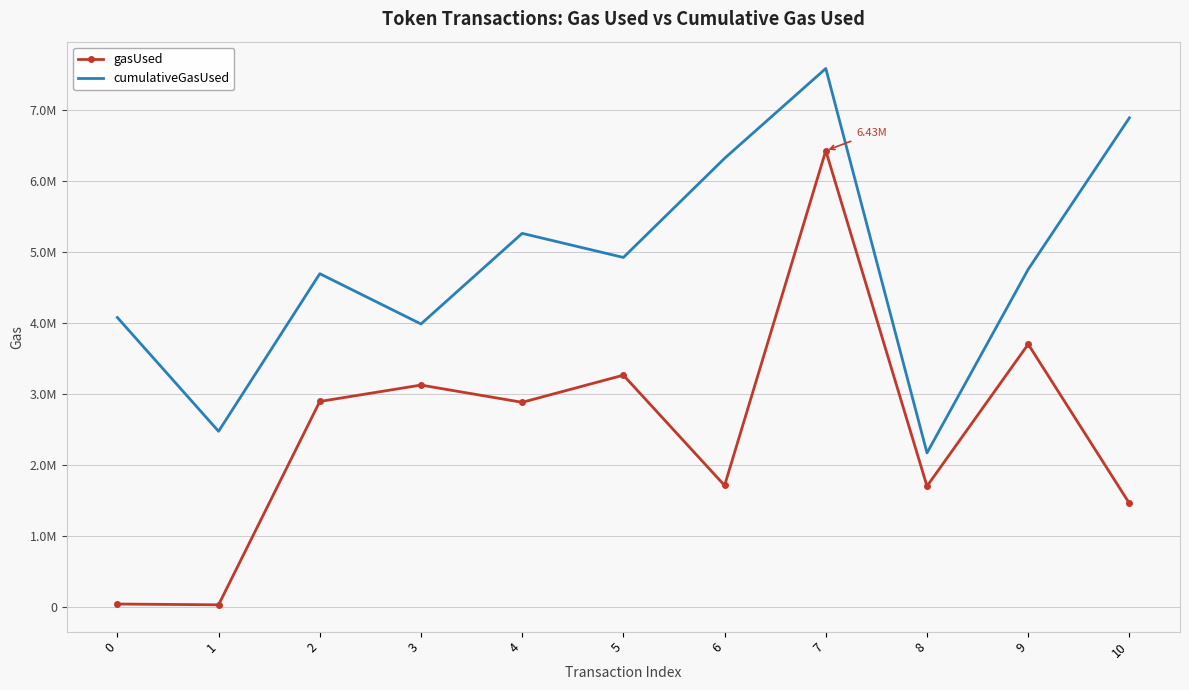

Which series has the largest range (max minus min)?

gasUsed